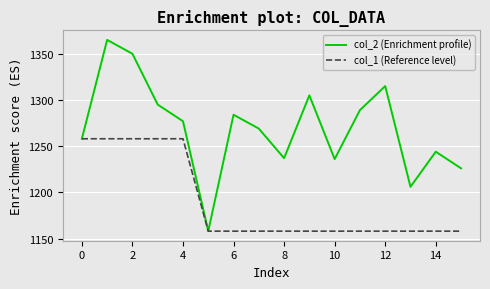

Which series has the largest total across all categories?

col_2 (Enrichment profile)